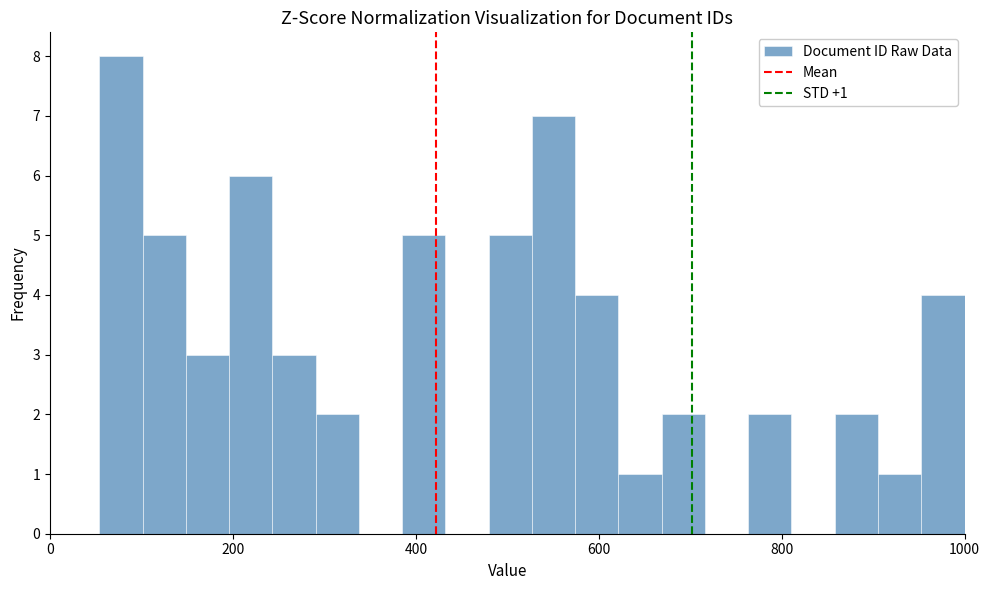

Read against the x-axis, roughly where is the centre of the tallest bar?

80